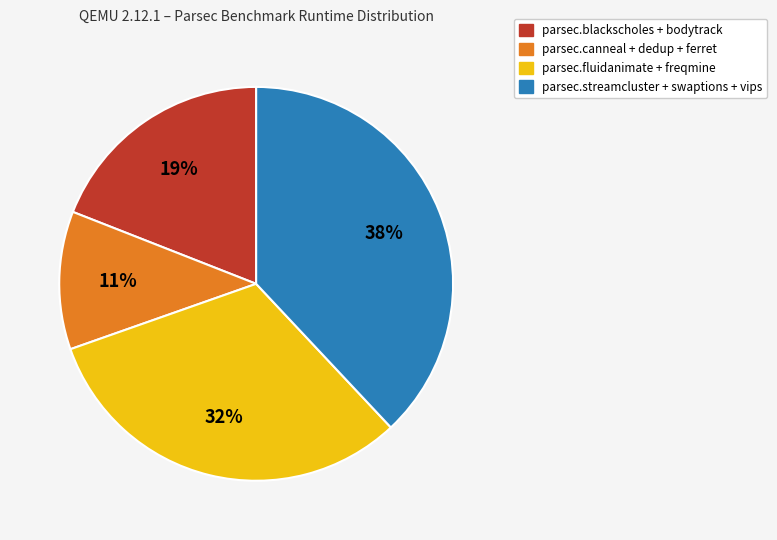

Is there any slice that represents more than half of the pie?

No